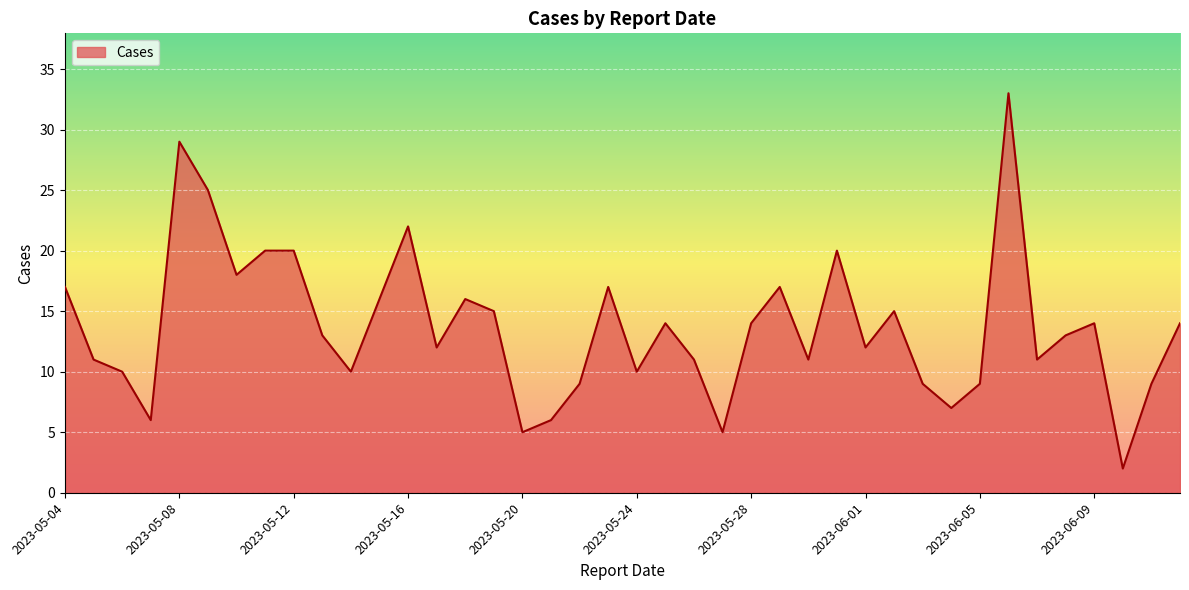

What is the greatest value displayed?

33